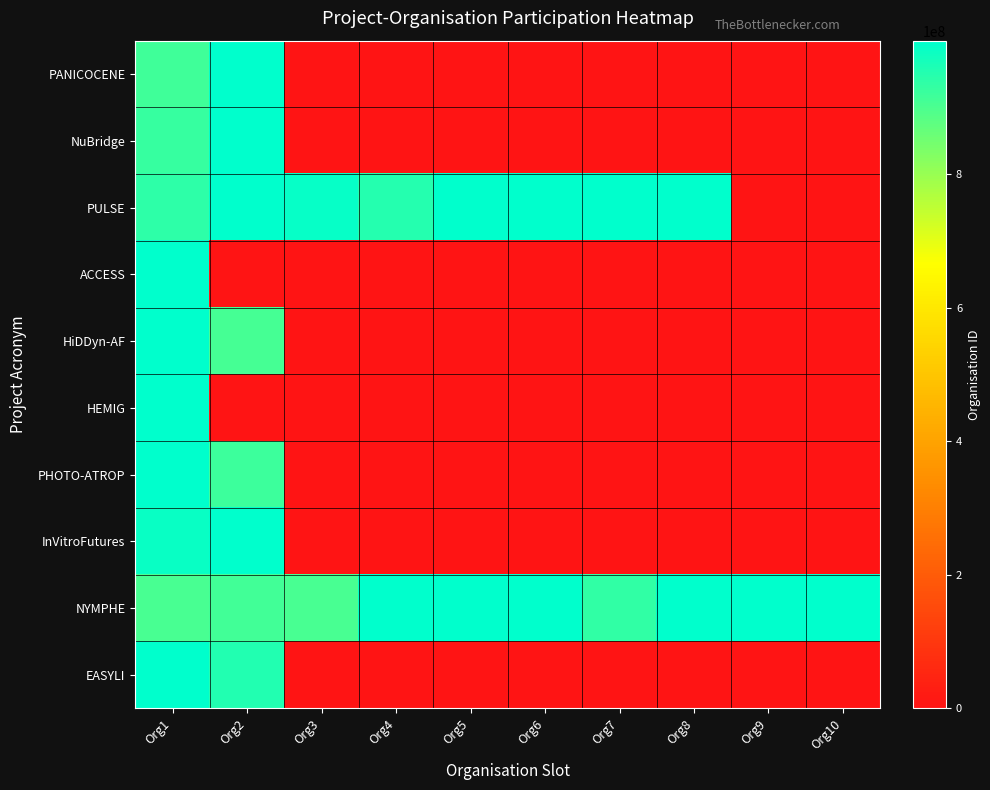

What is the total value across all series at Org4?

1952780237